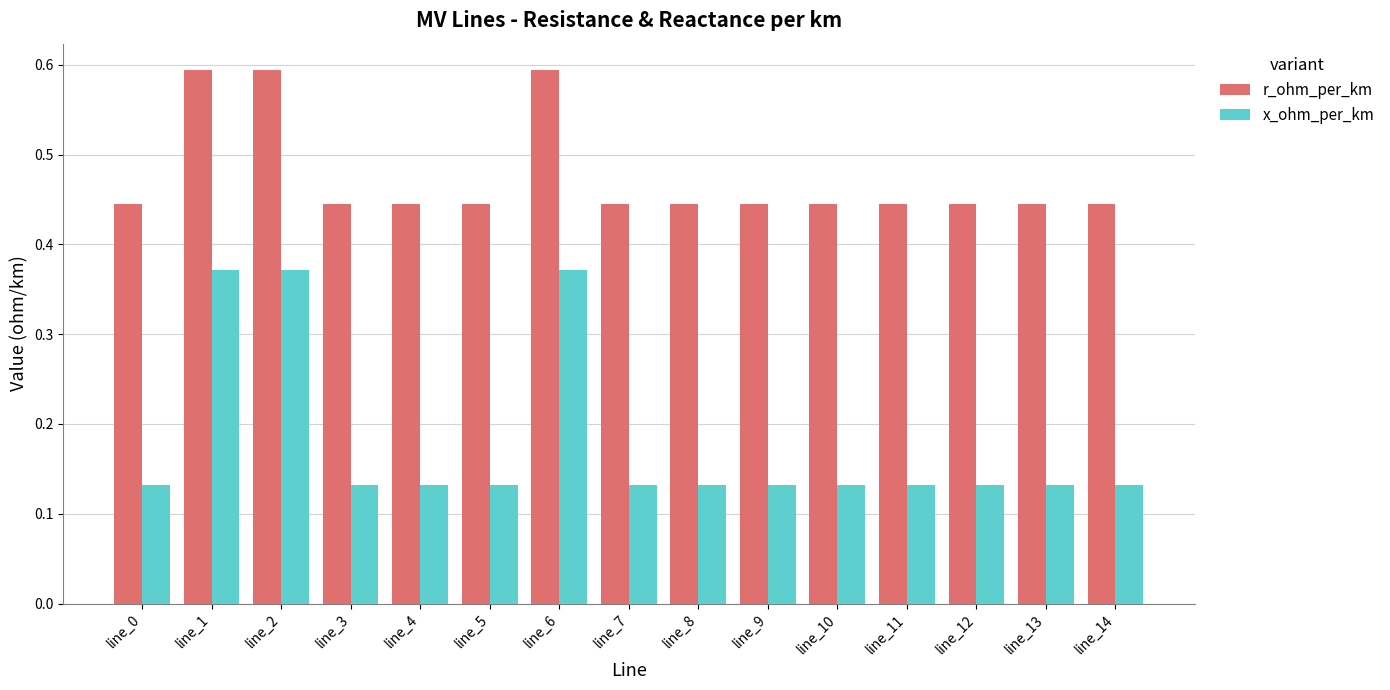

What is the maximum value shown in the chart?

0.6